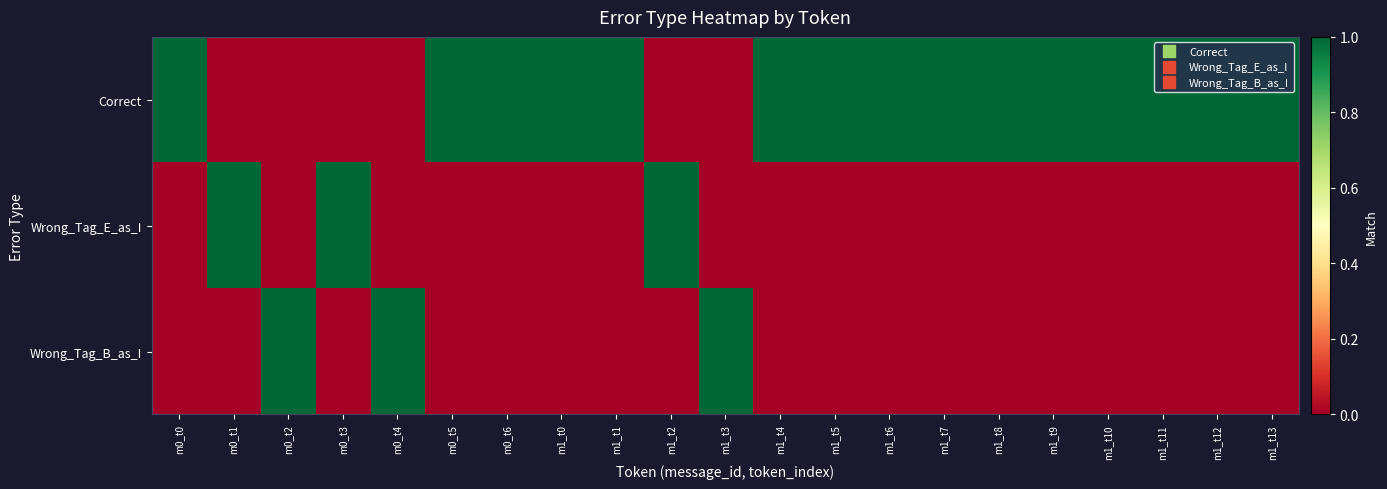

Which has a higher value, m1_t13 or m1_t5?

m1_t13